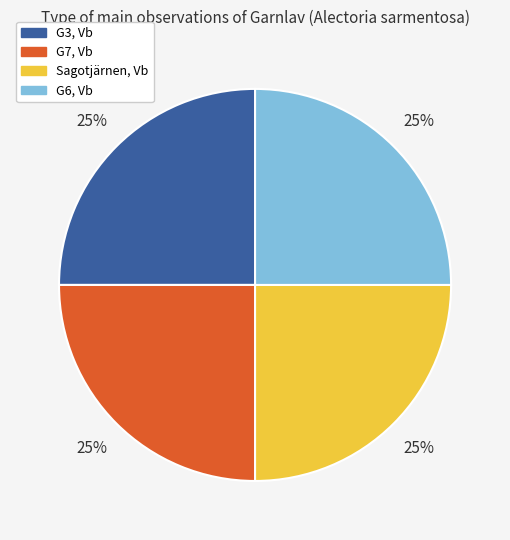

Is it true that G3, Vb is 30% of the pie?

False